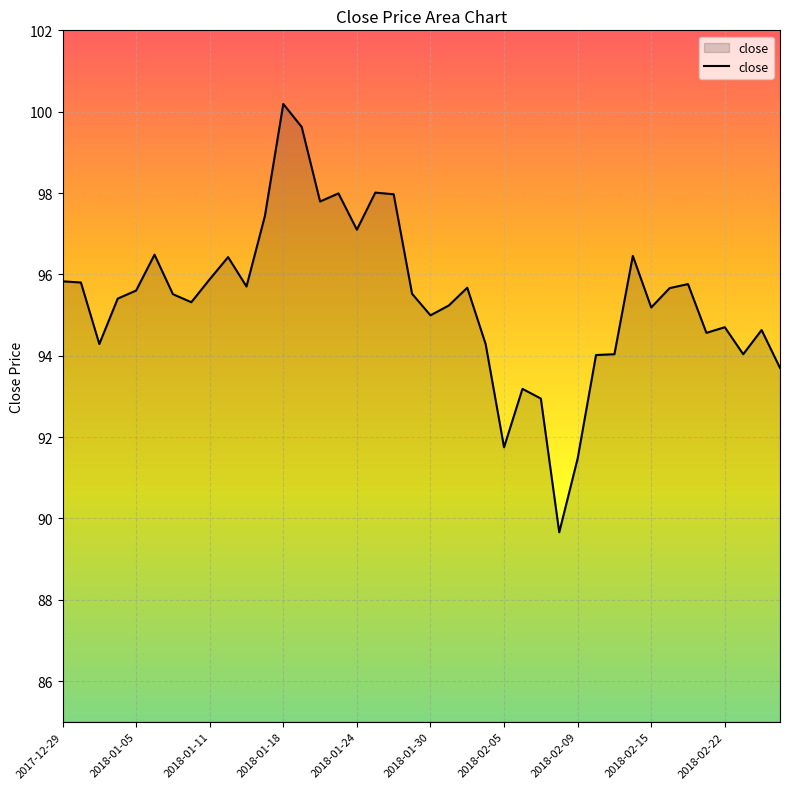

What is the greatest value displayed?

100.2